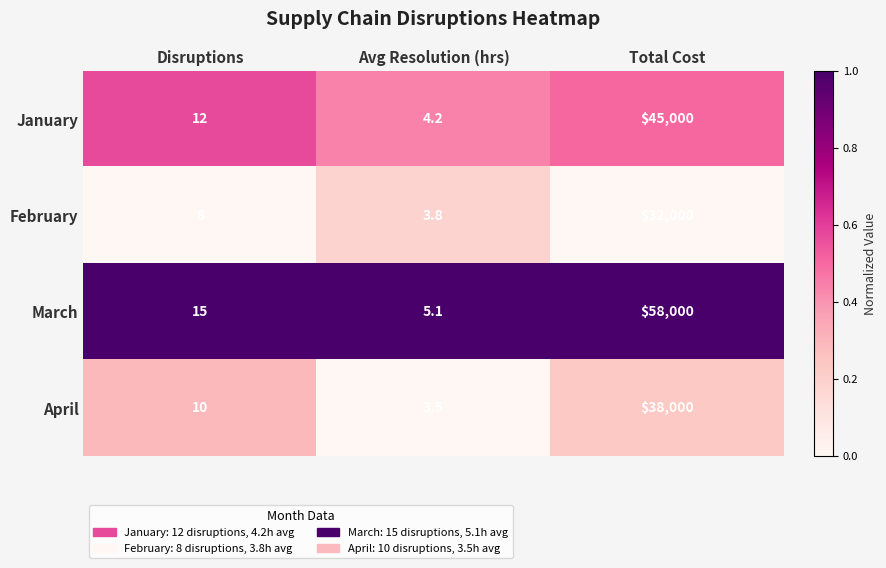

Which series has the largest total across all categories?

March